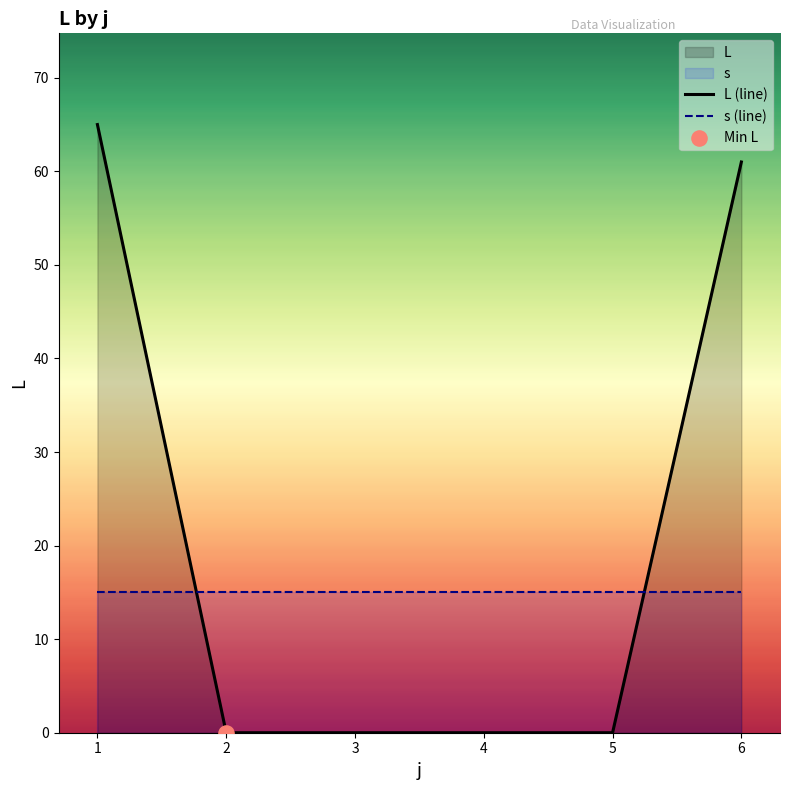

Which series has the widest spread of Y values?

L (line)